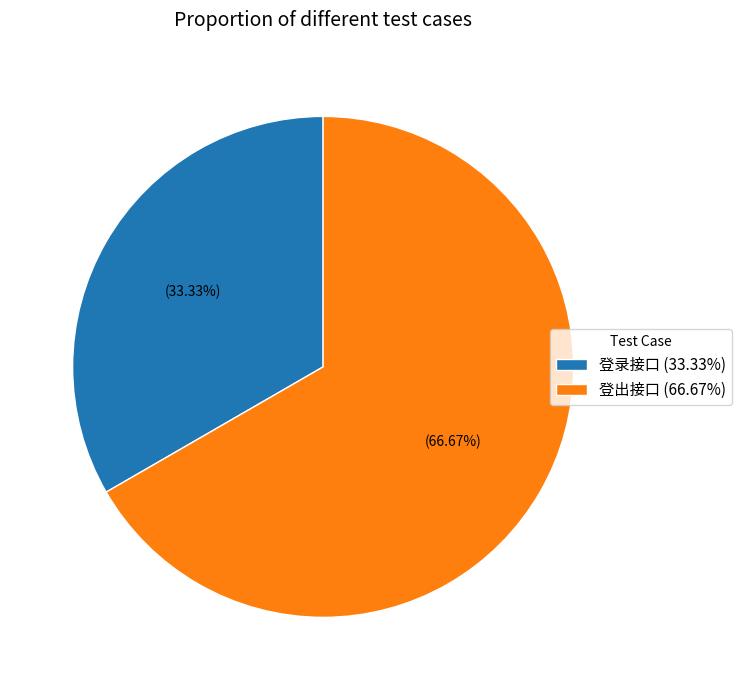

Which slice represents more than half of the pie?

登出接口